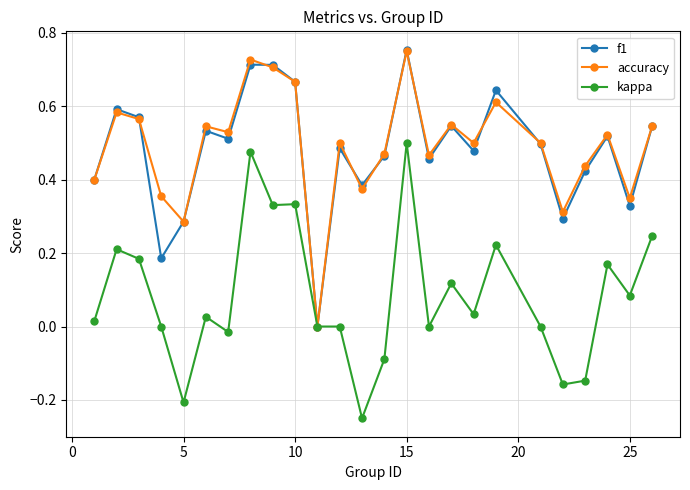

True or false: kappa has more than 0 points higher than both neighbors.

True